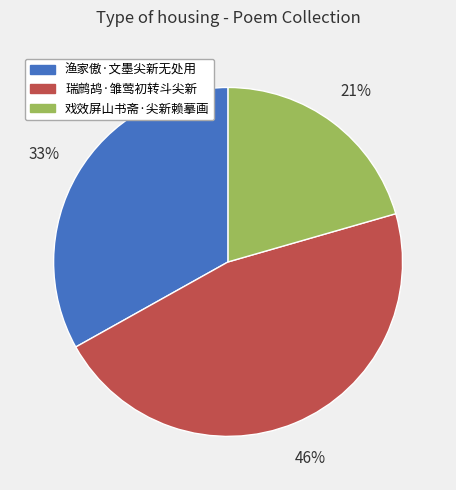

To the nearest percent, what is the combined percentage of 渔家傲·文墨尖新无处用 and 戏效屏山书斋·尖新赖摹画?

54%